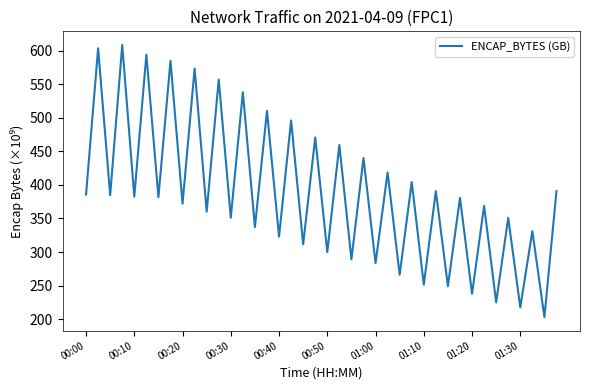

What is the smallest value displayed?

203.3